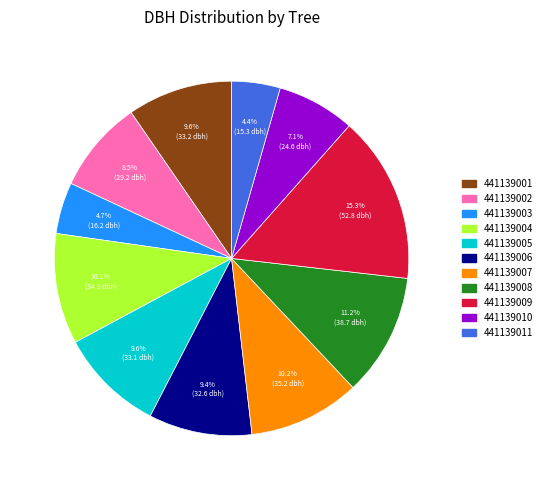

Which category has the biggest portion of the pie?

441139009